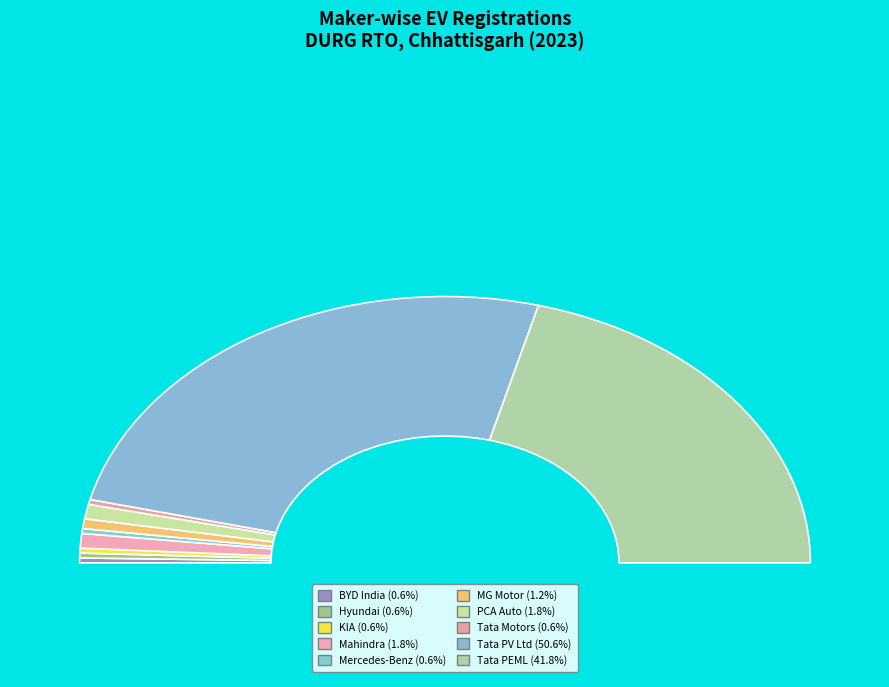

Which slice is the smallest?

BYD INDIA PRIVATE LIMITED